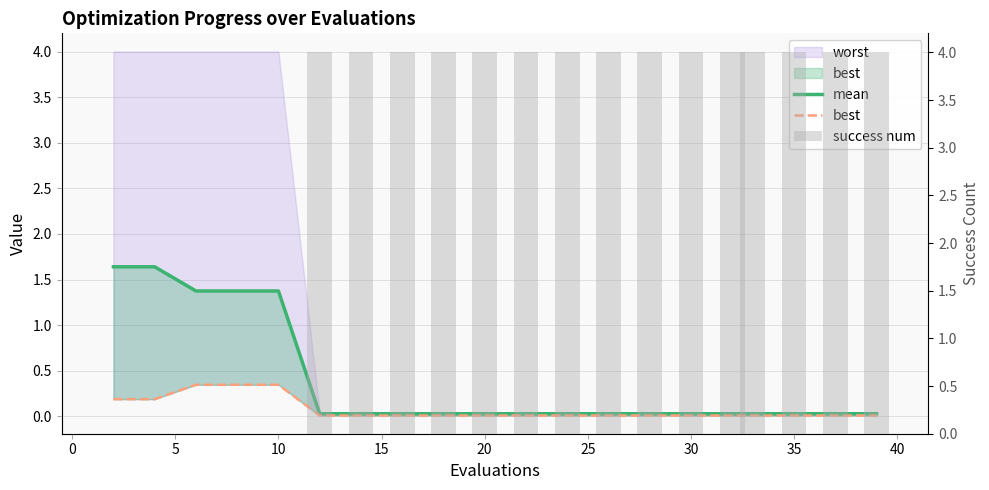

Are the bars grouped side by side (vs. stacked)?

Yes